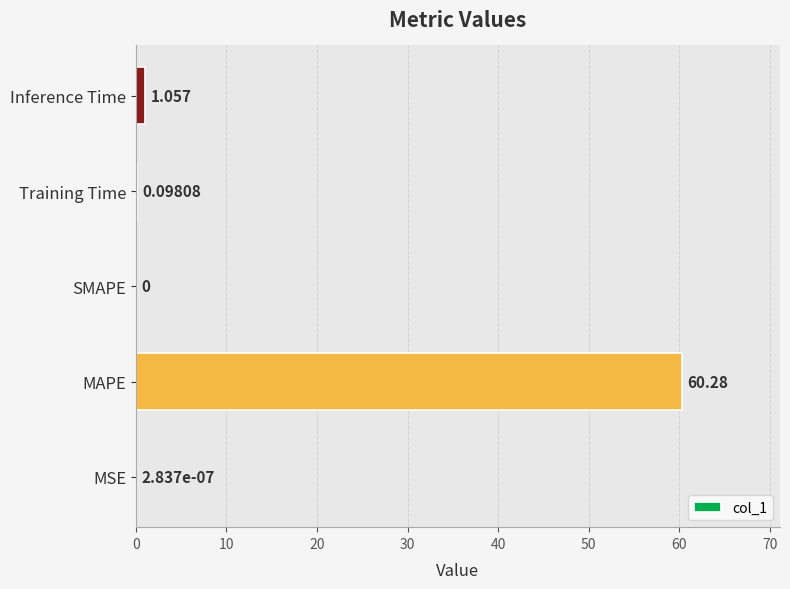

At which label is the value closest to 30?

Inference Time